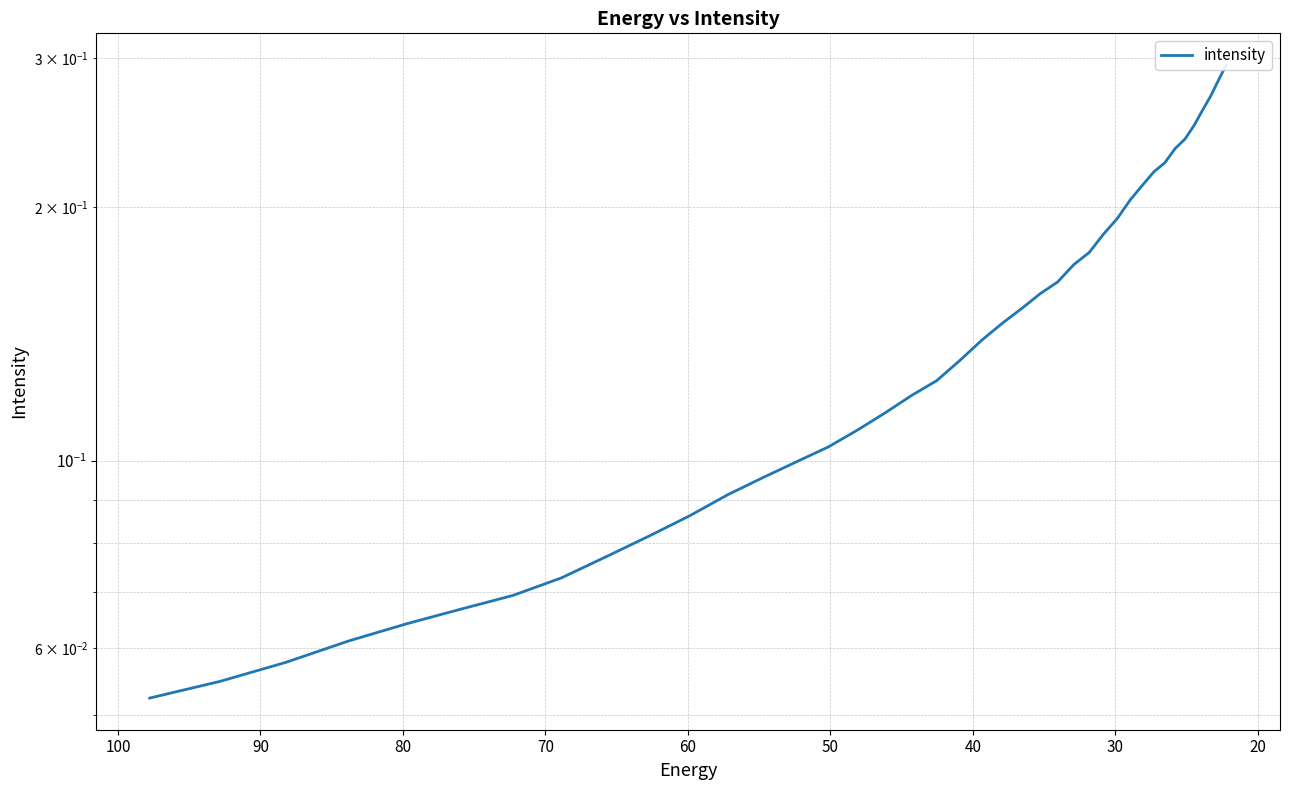

What is the difference between the second highest and minimum values?

0.2